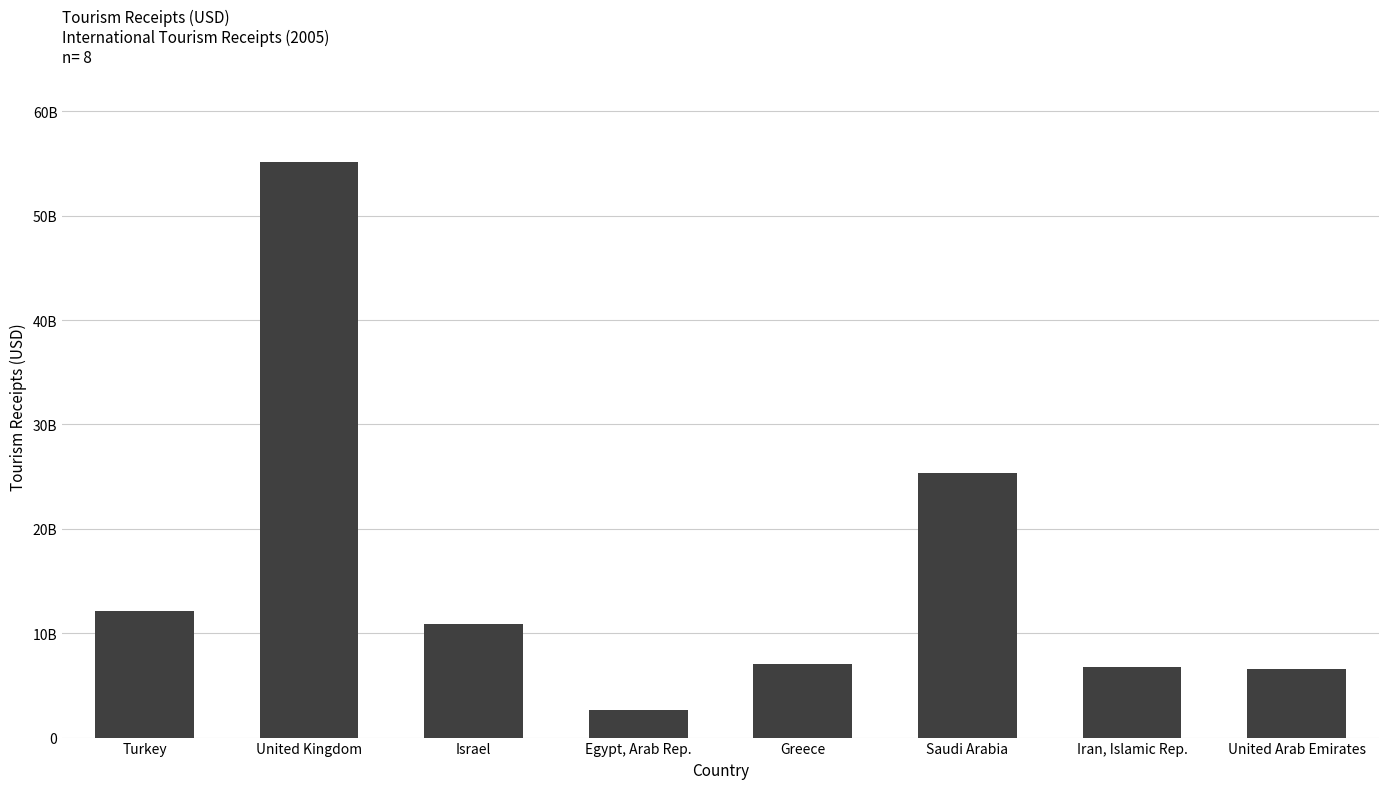

Reading left to right, transcribe all the data shown in this chart.

Turkey=12081156313.7	United Kingdom=55151564187.5	Israel=10919173620.9	Egypt, Arab Rep.=2659439713.6	Greece=7028428592.7	Saudi Arabia=25392038600.7	Iran, Islamic Rep.=6796744965.4	United Arab Emirates=6604220558.2